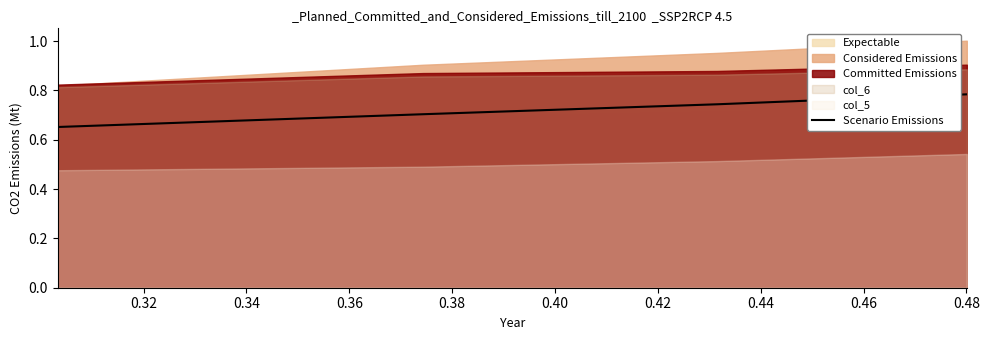

What is the value of the 2nd point from the left?

0.7